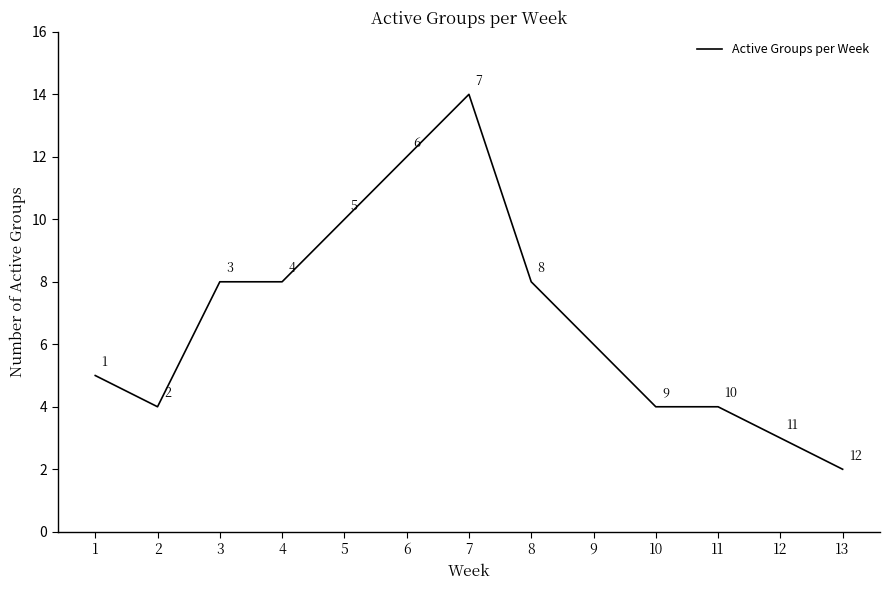

True or false: the data shows 5 at 12.

False